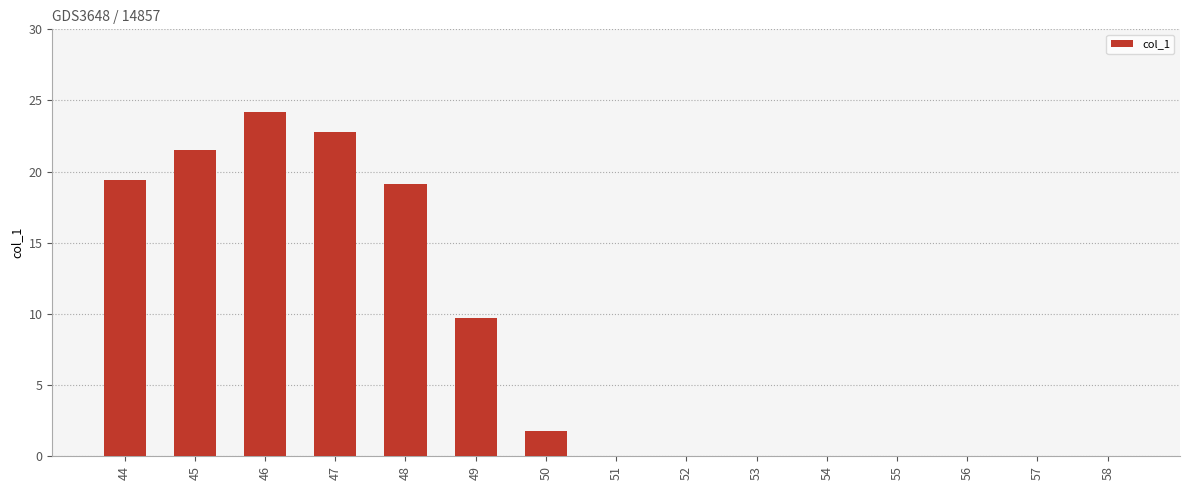

Which category has the highest value across all series?

46